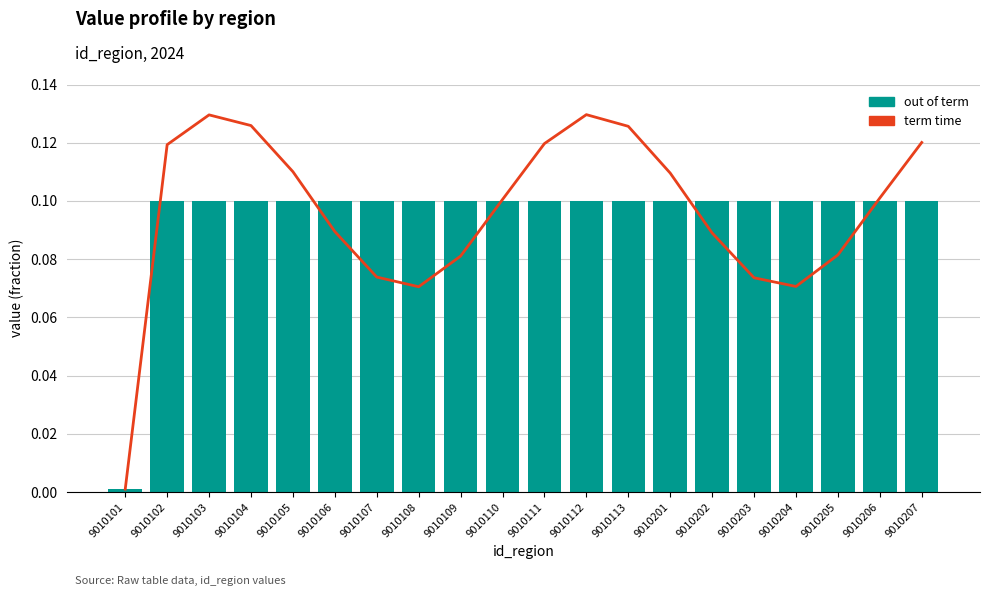

Is it true that term time equals 0.2 at 9010206?

False